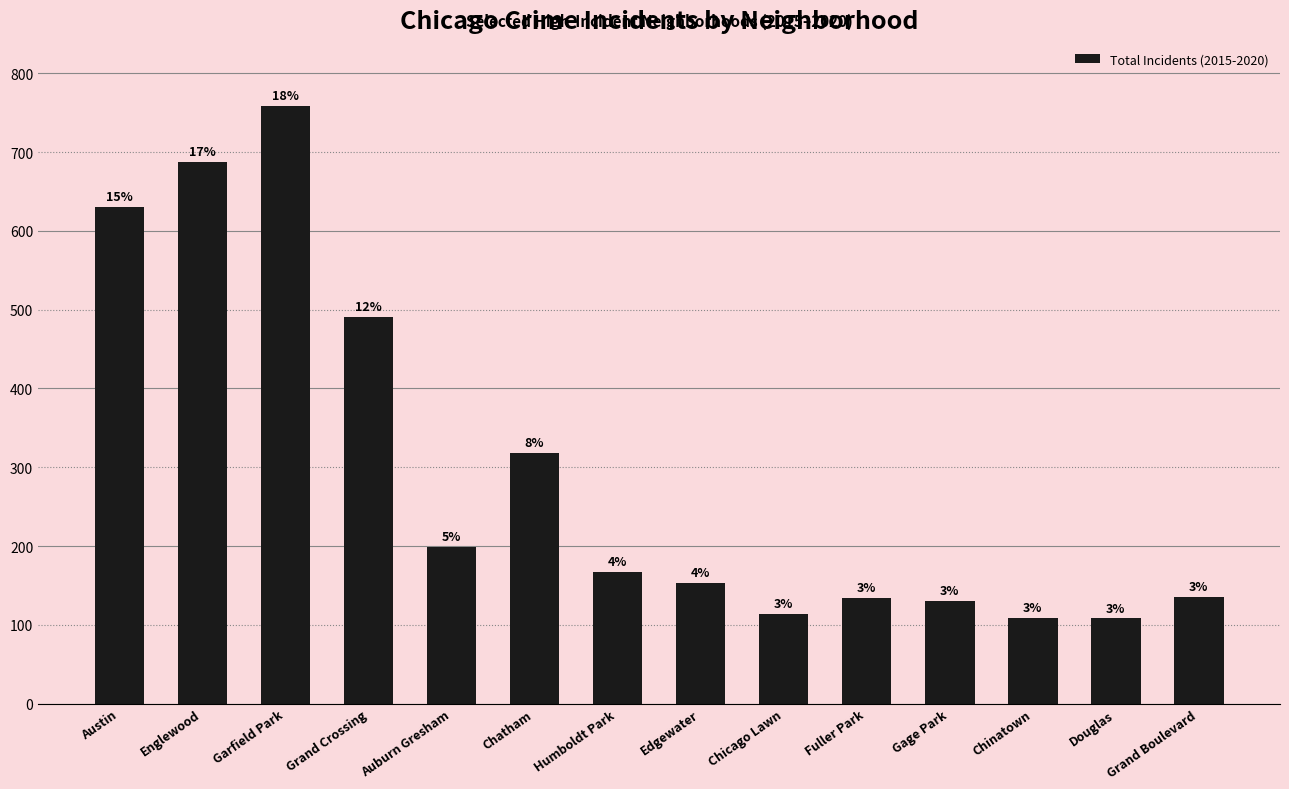

What is the change in value from Humboldt Park to Edgewater?

-14